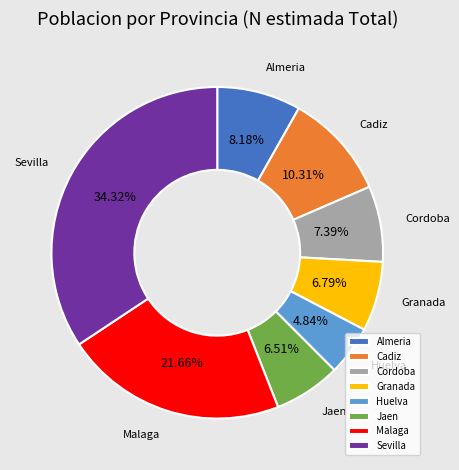

Between Huelva and Granada, which is larger?

Granada